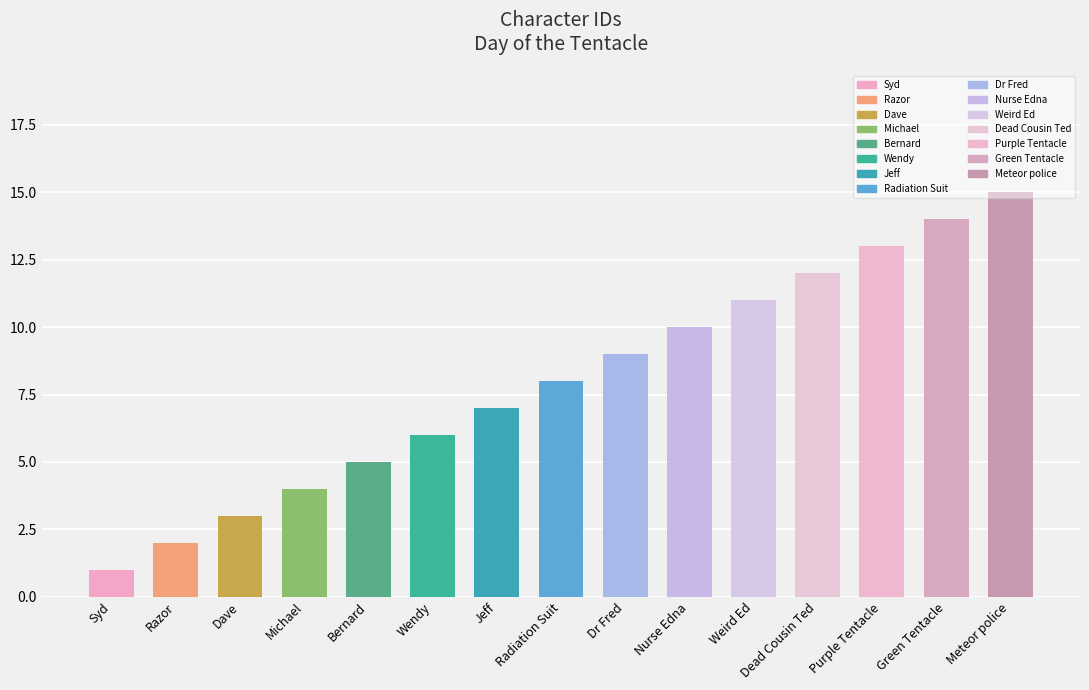

What is the minimum value shown in the chart?

1